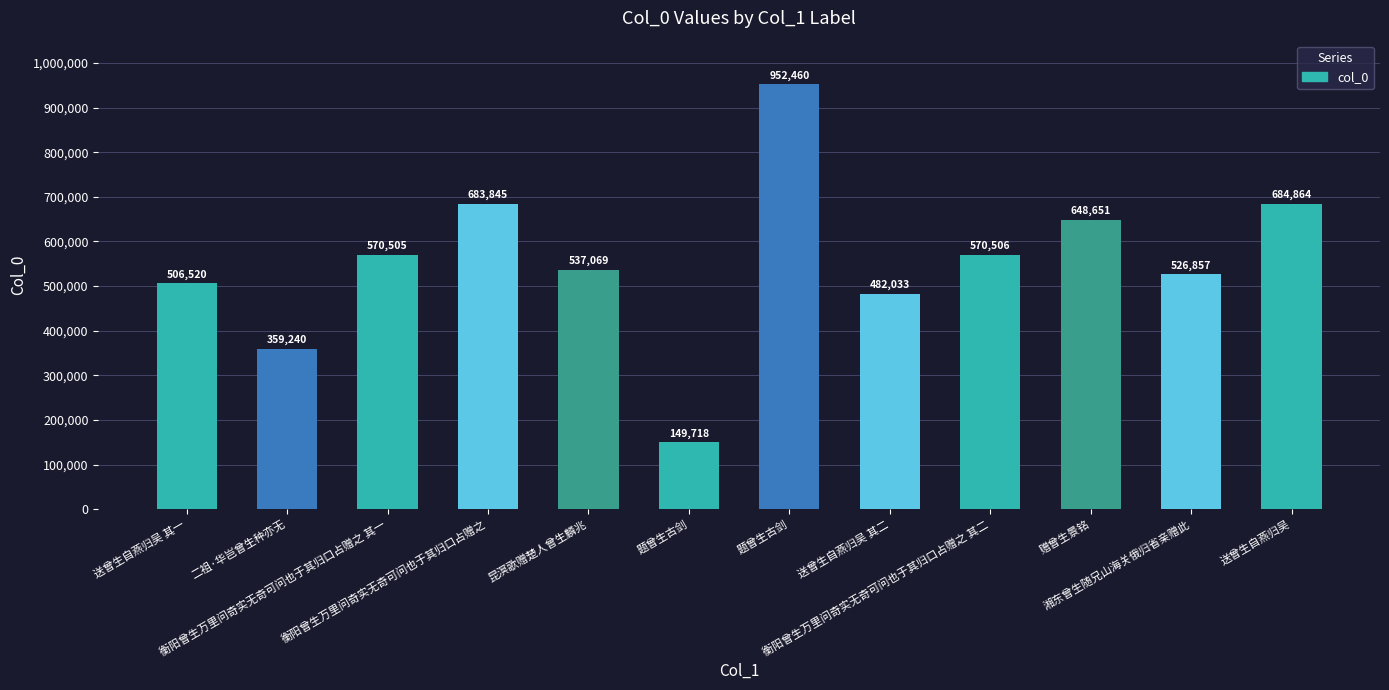

What is the greatest value displayed?

952460